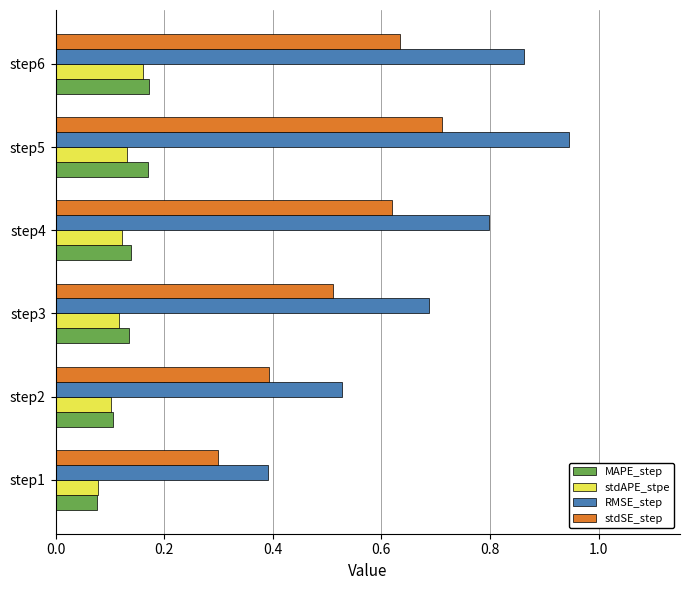

The value of RMSE_step at step6 is 1.2. True or false?

False